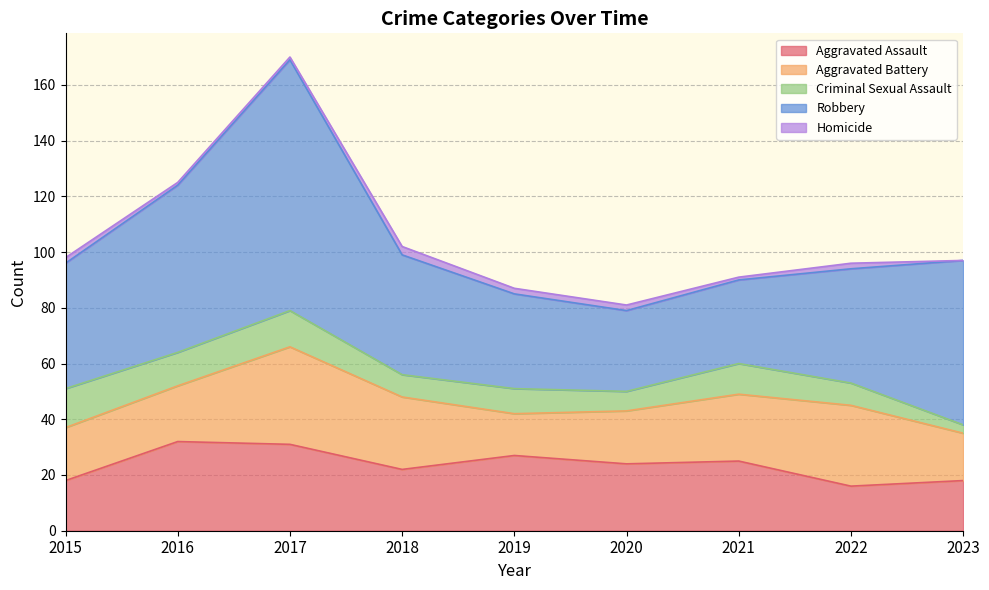

The Aggravated Battery series shows 24 at 2021. True or false?

True